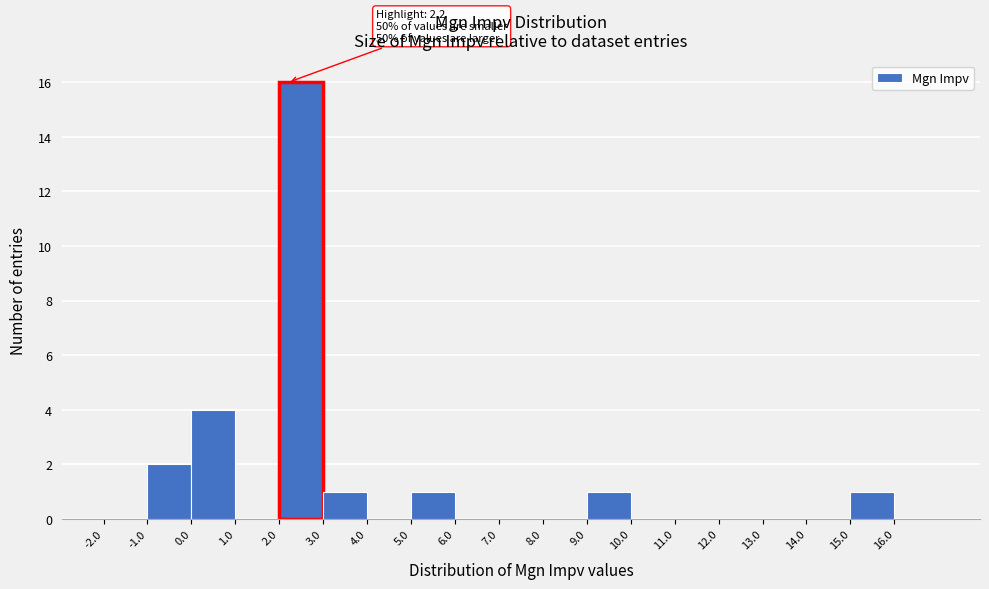

Over which range of the x-axis is the bar tallest?

2 to 3